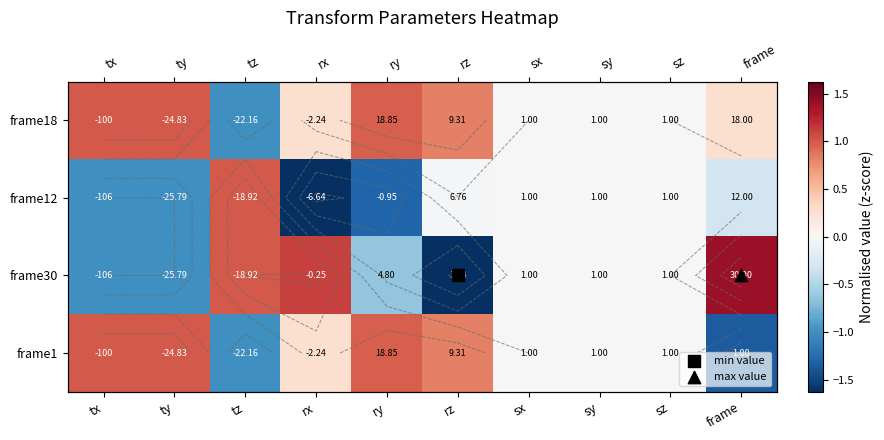

Which series has the largest range (max minus min)?

frame30